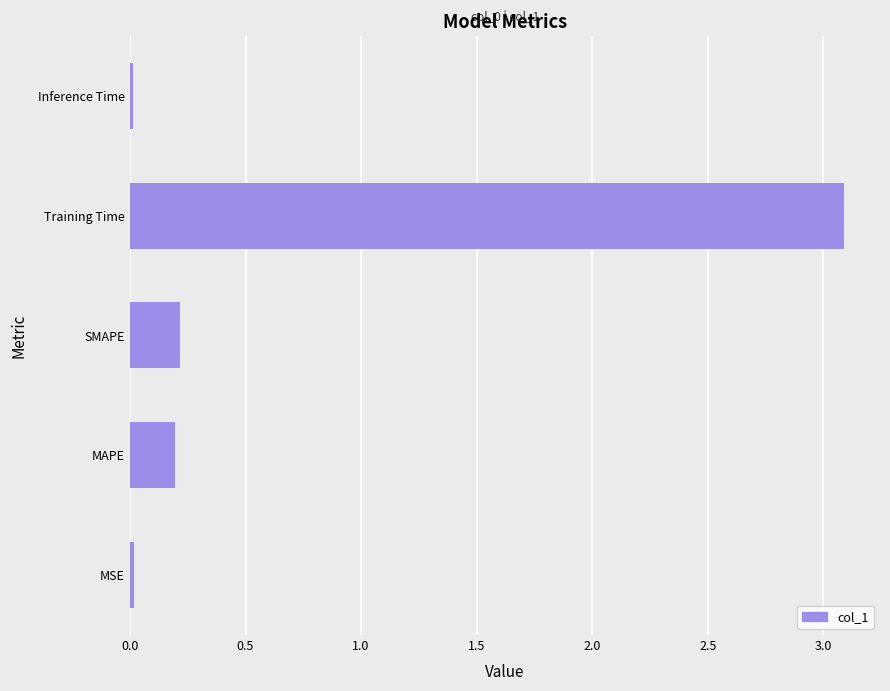

What is the average value?

0.7